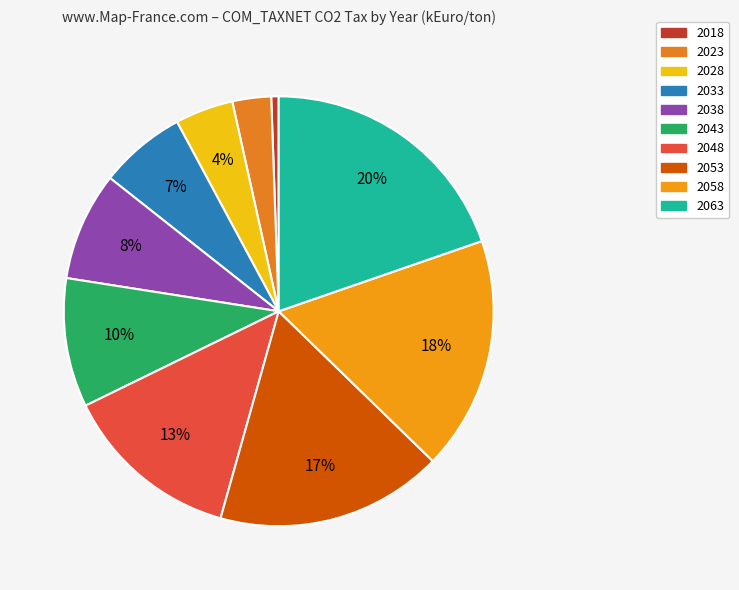

Count the number of slices in the pie.

10